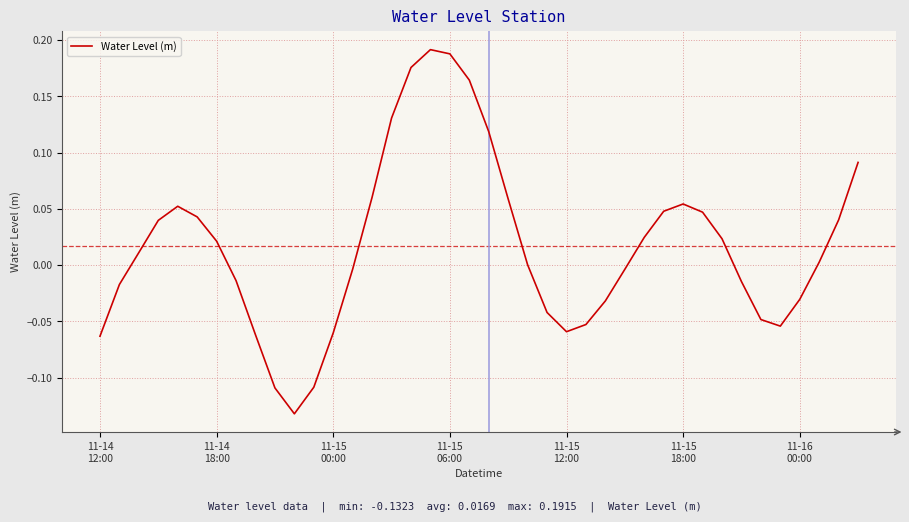

What is the difference between the maximum and minimum values?

0.3